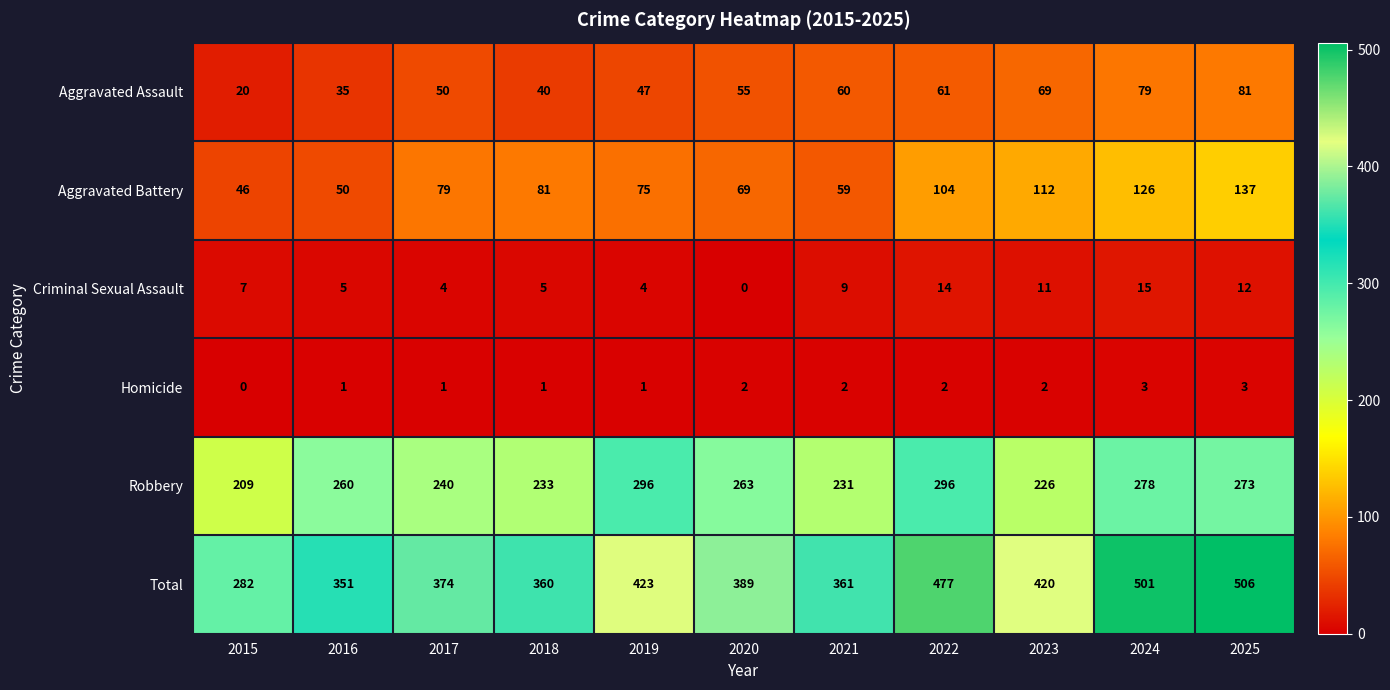

True or false: Robbery has a value of 47 at 2021.

False